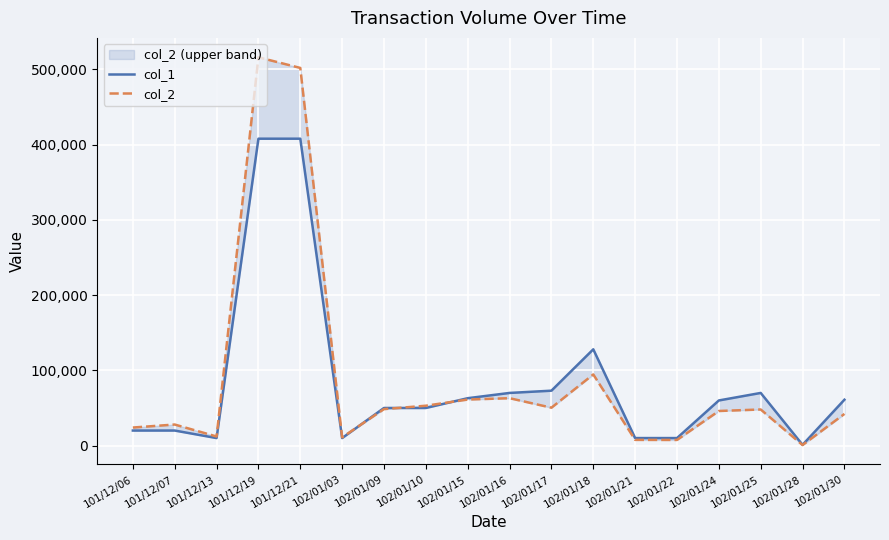

The col_2 series shows 39035 at 101/12/06. True or false?

False